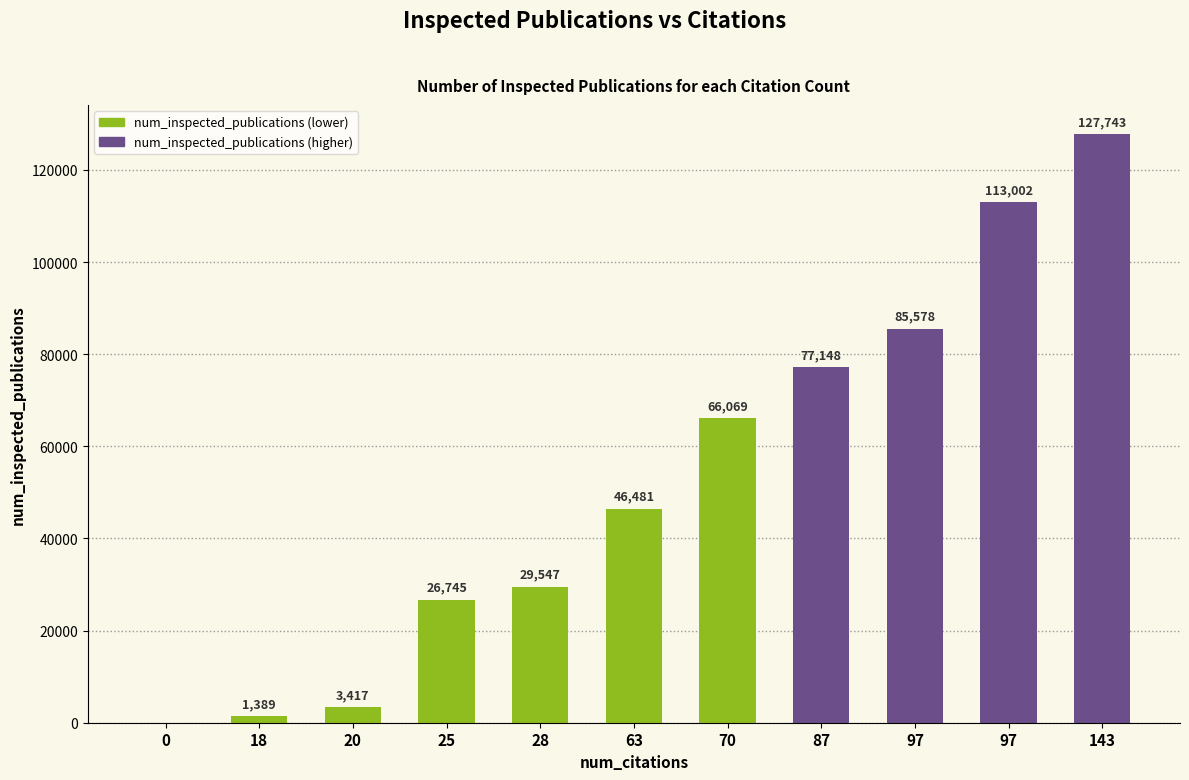

Count the number of categories in the chart.

11